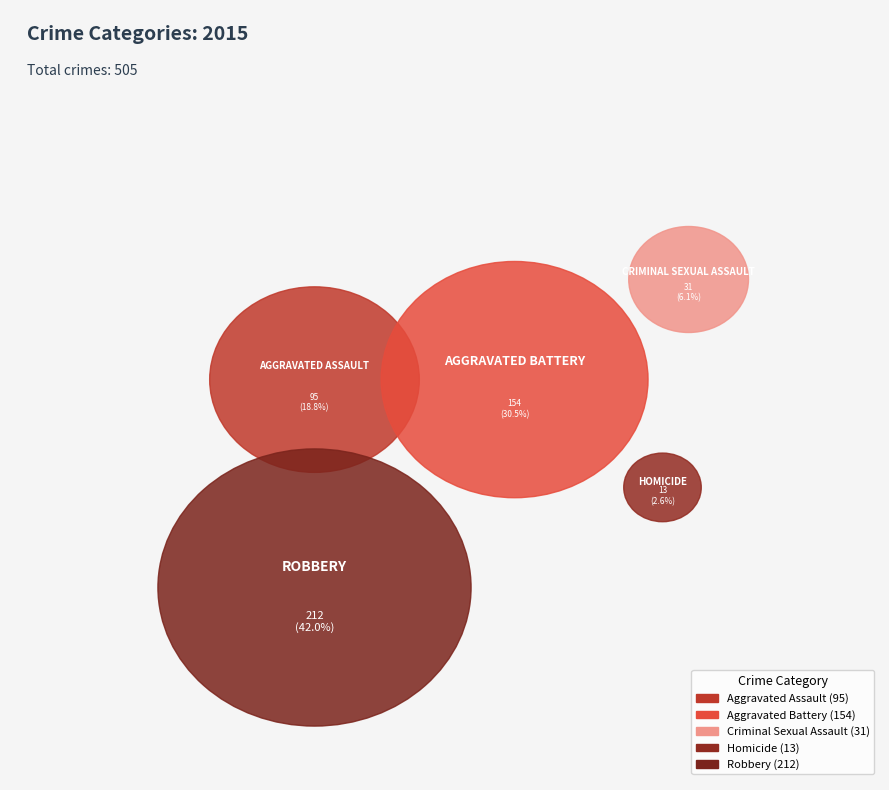

What percentage is the Aggravated Battery slice, to the nearest percent?

30%